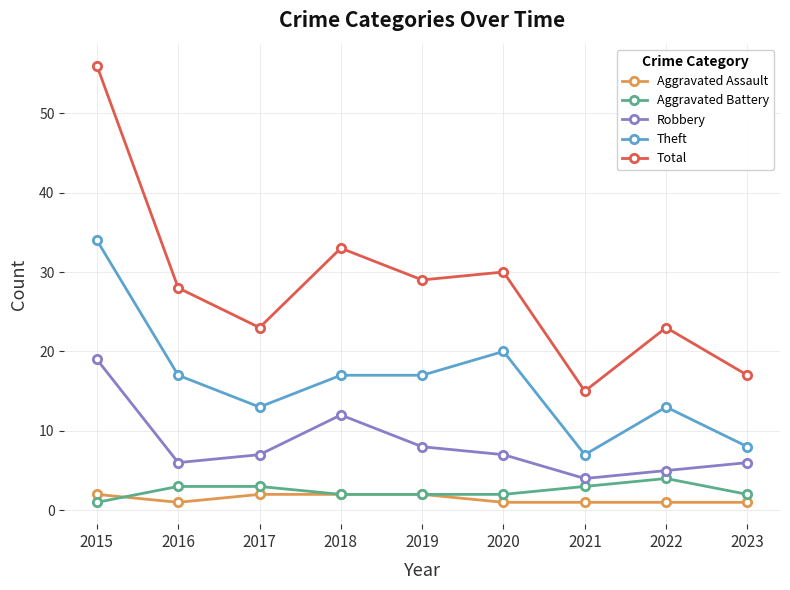

True or false: Aggravated Assault and Total cross at least once.

False